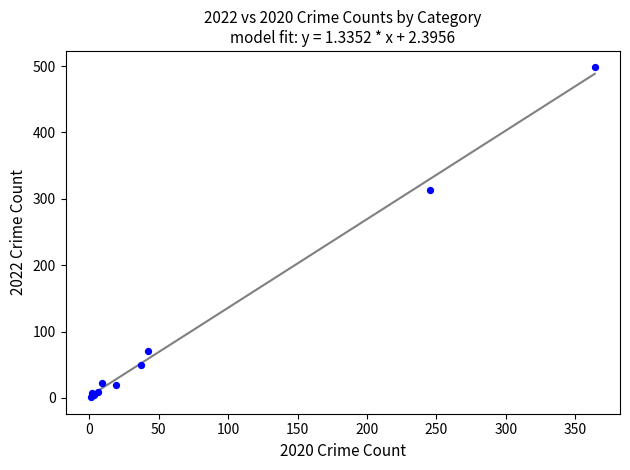

What Y value in the scatter plot is closest to 249?

314